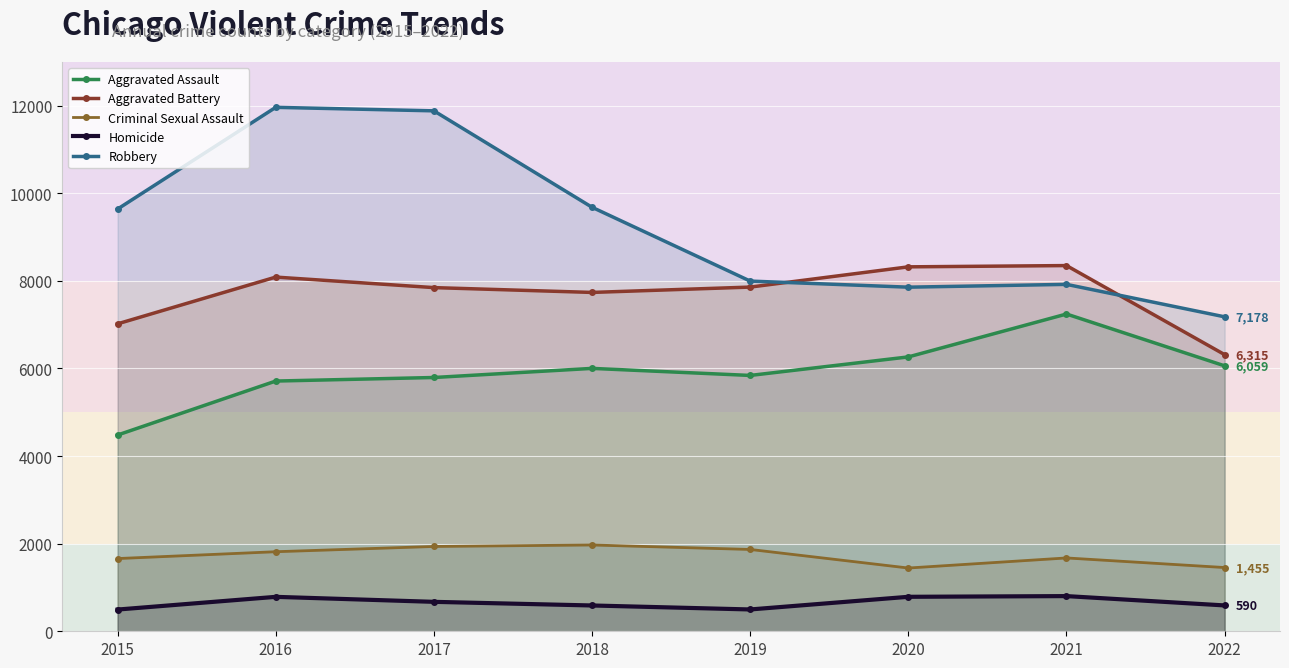

Does the chart display data point markers on the line(s)?

Yes